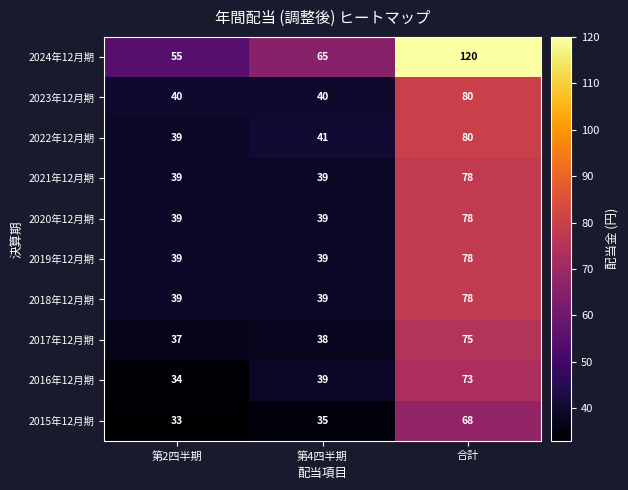

What is the greatest value displayed?

120